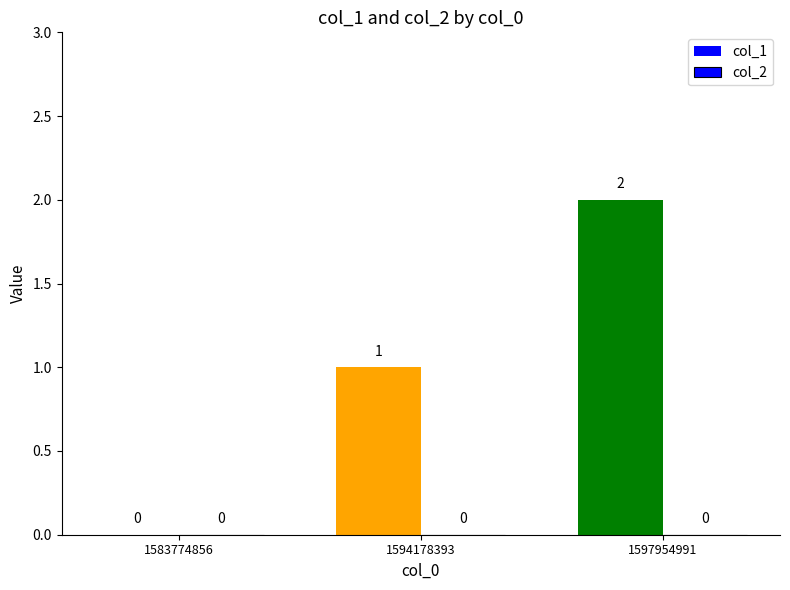

Count the number of categories in the chart.

3